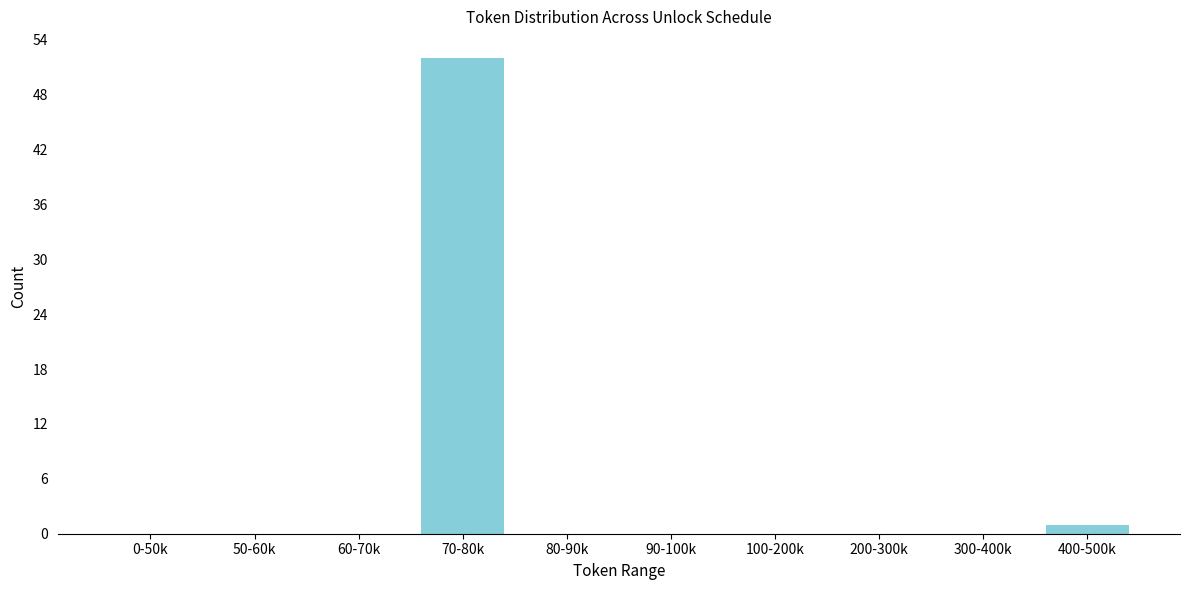

Reading right to left, transcribe all the data shown in this chart.

400-500k=1	300-400k=0	200-300k=0	100-200k=0	90-100k=0	80-90k=0	70-80k=52	60-70k=0	50-60k=0	0-50k=0